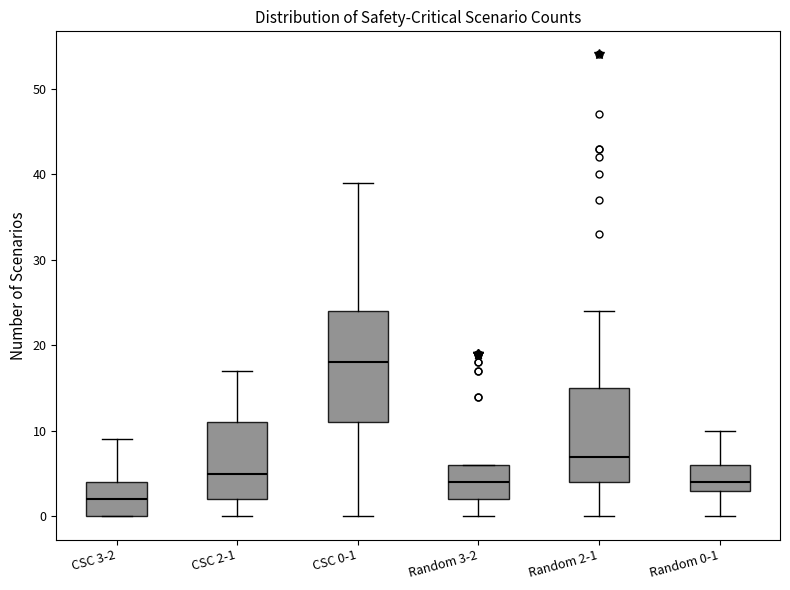

Reading left to right, read every box against the y-axis: the position of its median line, the range the box covers, and the ends of its whiskers. The values are not printed on the chart, so give them approximately, as read against the axis.

CSC 3-2: median 2, box 0 to 4, whiskers 0 to 9
CSC 2-1: median 5, box 2 to 11, whiskers 0 to 17
CSC 0-1: median 18, box 11 to 24, whiskers 0 to 39
Random 3-2: median 4, box 2 to 6, whiskers 0 to 6
Random 2-1: median 7, box 4 to 15, whiskers 0 to 24
Random 0-1: median 4, box 3 to 6, whiskers 0 to 10